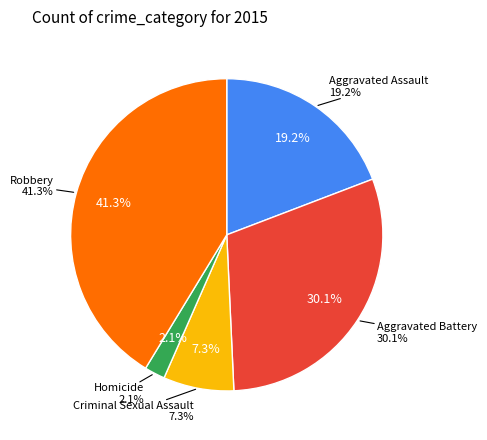

To the nearest percent, what percentage of the pie is Homicide?

2%